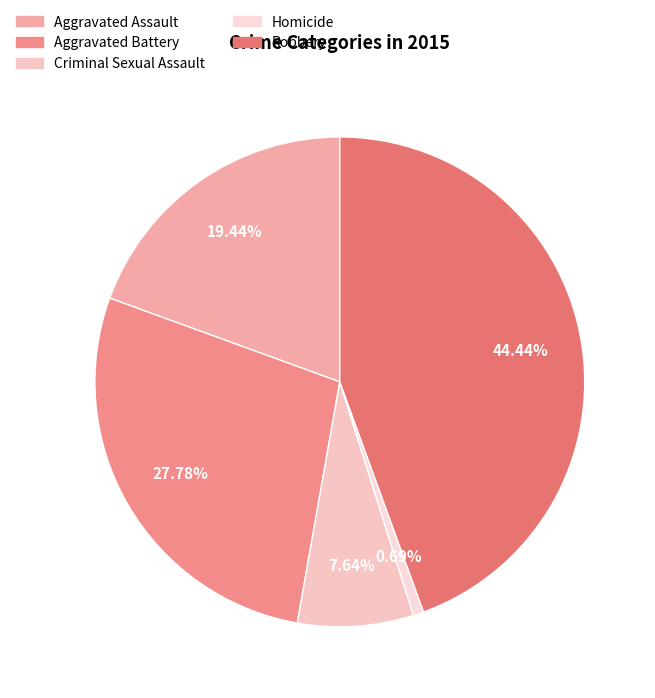

How many slices are in this pie chart?

5